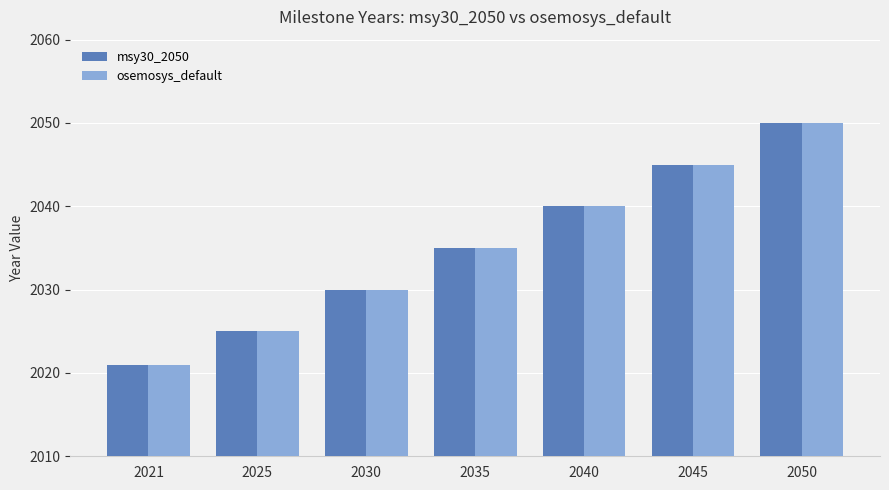

What is the value of the osemosys_default bar at the 6th from the left?

2045